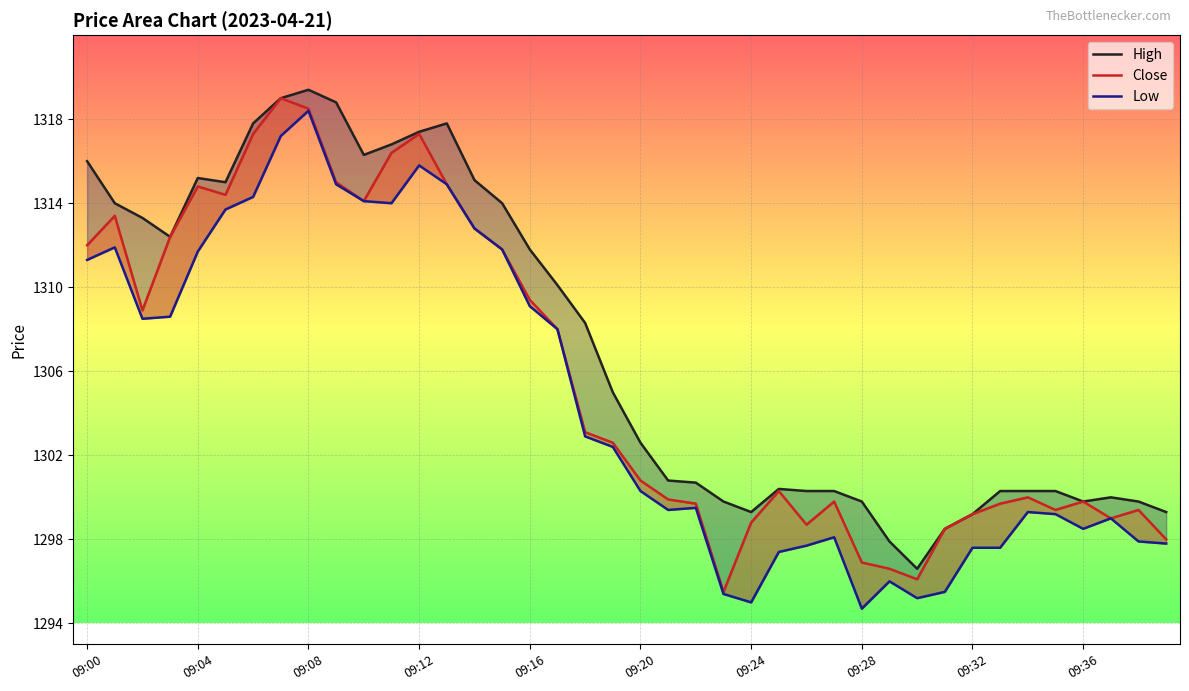

Reading left to right, extract all data points from this chart.

High: 1316.0	1314.0	1313.3	1312.4	1315.2	1315.0	1317.8	1319.0	1319.4	1318.8	1316.3	1316.8	1317.4	1317.8	1315.1	1314.0	1311.8	1310.1	1308.3	1305.0	1302.6	1300.8	1300.7	1299.8	1299.3	1300.4	1300.3	1300.3	1299.8	1297.9	1296.6	1298.5	1299.2	1300.3	1300.3	1300.3	1299.8	1300.0	1299.8	1299.3
Close: 1312.0	1313.4	1308.9	1312.4	1314.8	1314.4	1317.3	1319.0	1318.5	1315.0	1314.1	1316.4	1317.3	1314.9	1312.8	1311.8	1309.4	1308.0	1303.1	1302.6	1300.8	1299.9	1299.7	1295.5	1298.8	1300.3	1298.7	1299.8	1296.9	1296.6	1296.1	1298.5	1299.2	1299.7	1300.0	1299.4	1299.8	1299.0	1299.4	1298.0
Low: 1311.3	1311.9	1308.5	1308.6	1311.7	1313.7	1314.3	1317.2	1318.4	1314.9	1314.1	1314.0	1315.8	1314.9	1312.8	1311.8	1309.1	1308.0	1302.9	1302.4	1300.3	1299.4	1299.5	1295.4	1295.0	1297.4	1297.7	1298.1	1294.7	1296.0	1295.2	1295.5	1297.6	1297.6	1299.3	1299.2	1298.5	1299.0	1297.9	1297.8